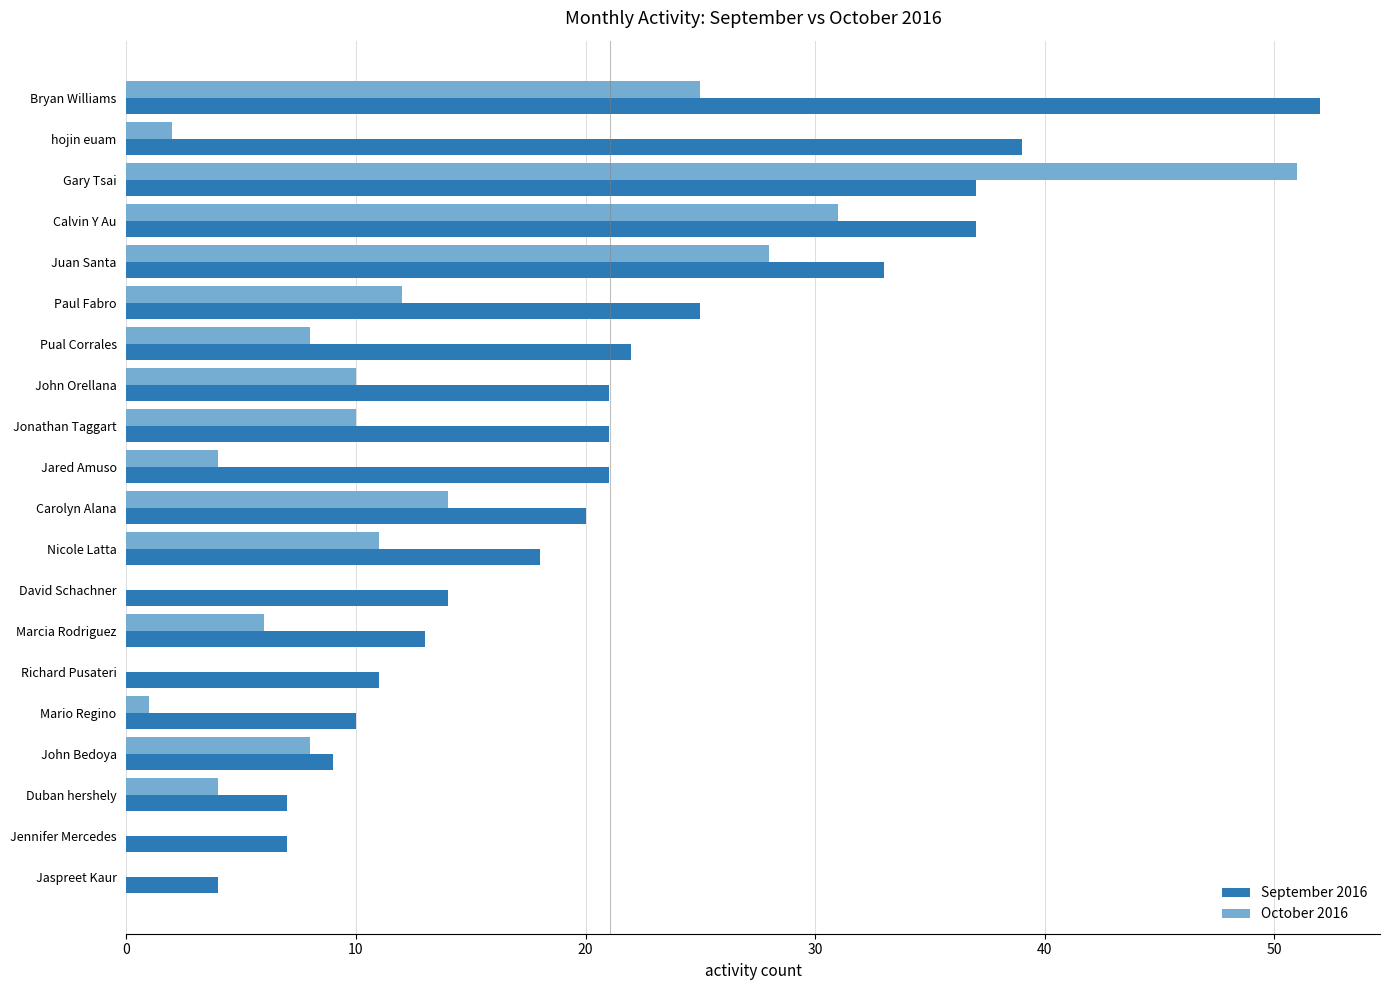

At which category is the sum across all series the highest?

Gary Tsai